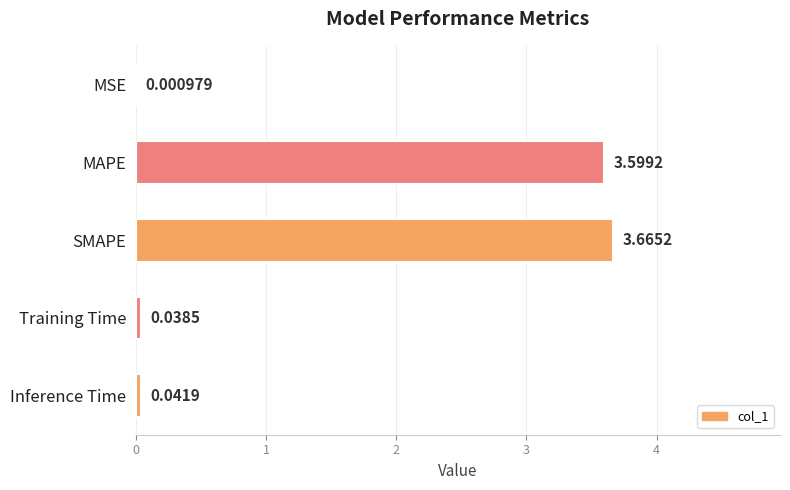

Between SMAPE and MSE, which is larger?

SMAPE